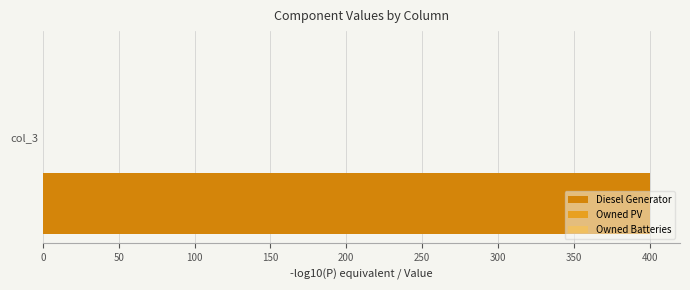

At how many categories does at least one series exceed 385?

1